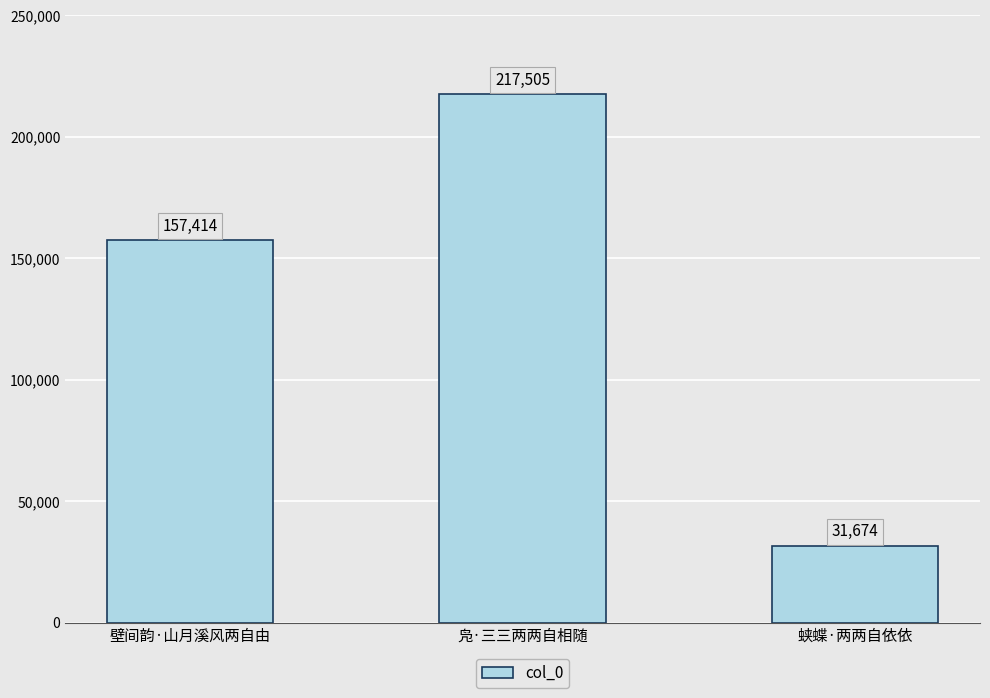

What is the label of the 2nd bar from the left?

凫·三三两两自相随